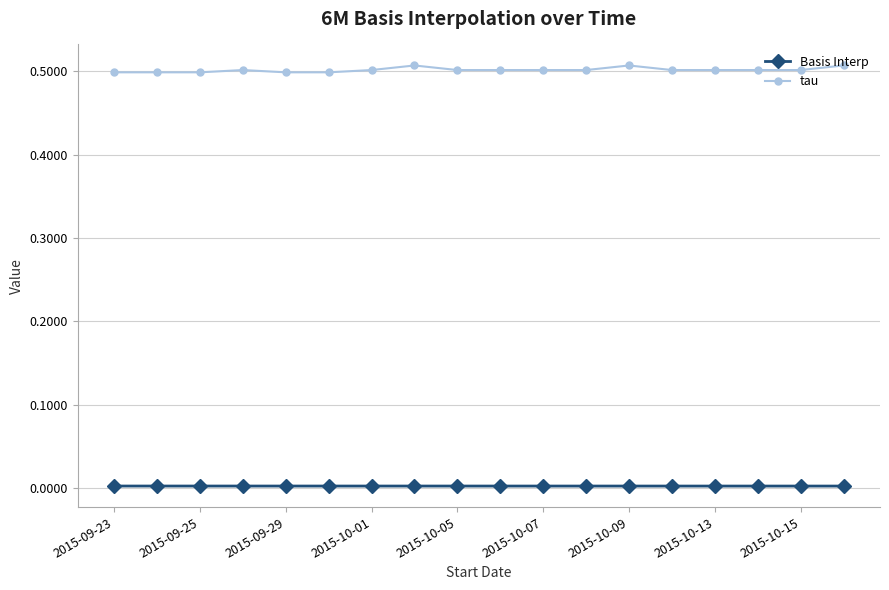

Which series has the largest total across all categories?

tau